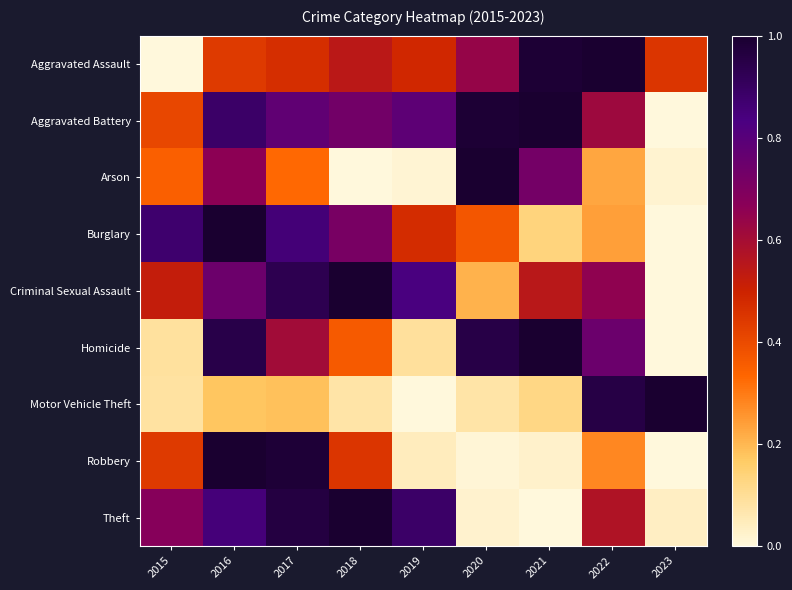

Which has a higher value, 2017 or 2023?

2017